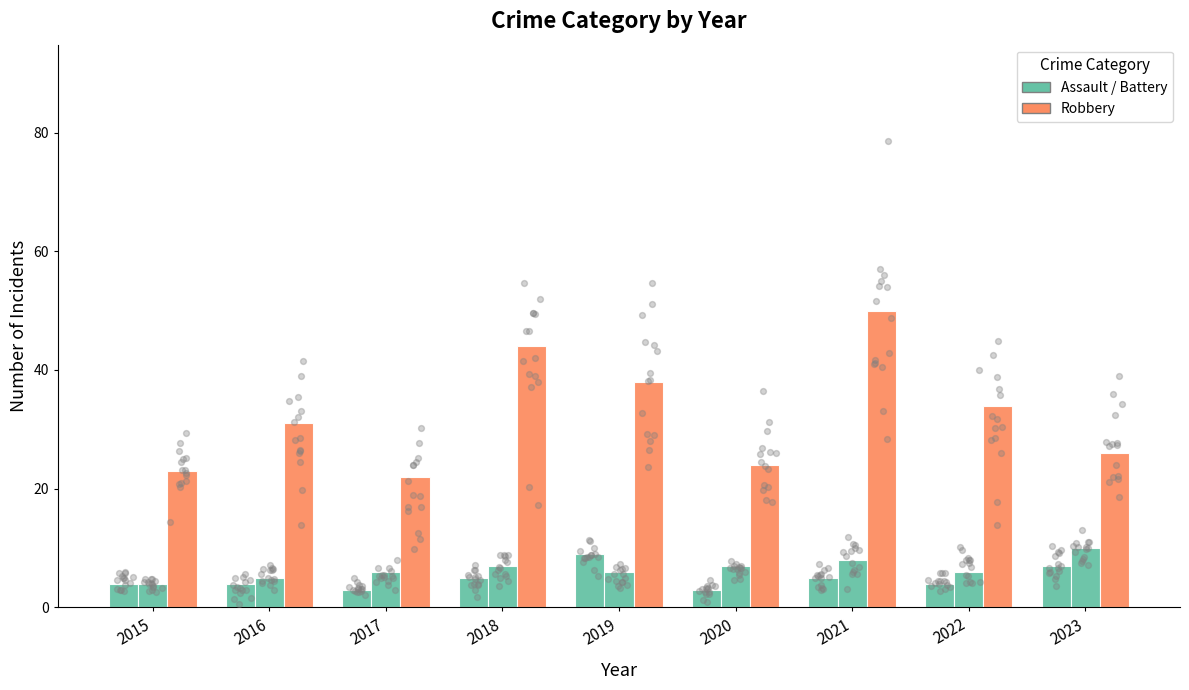

At how many categories does at least one series exceed 35?

3